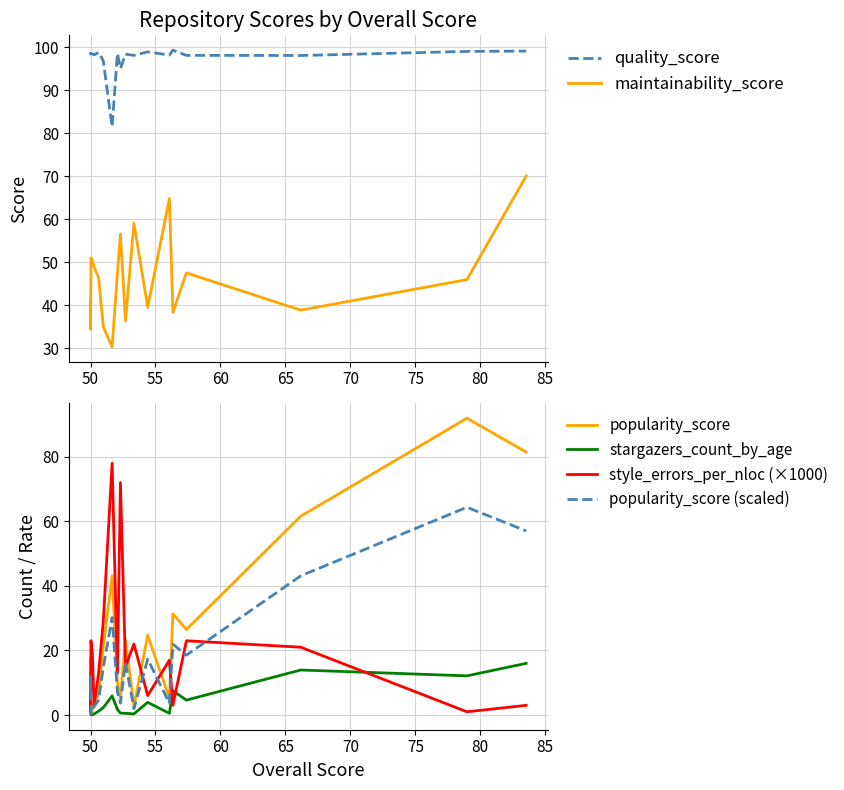

How many data points in quality_score are less than 98?

3